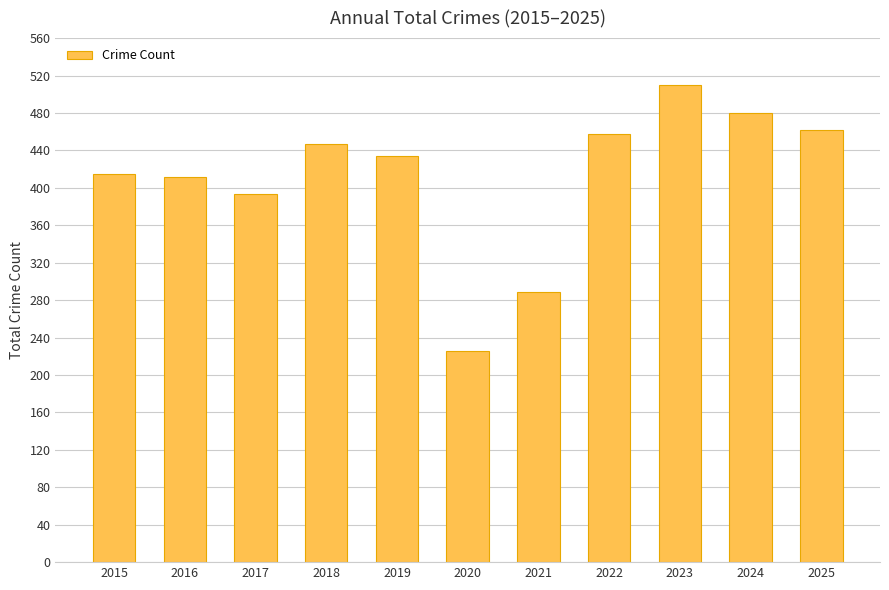

Where is the data nearest to the value 368?

2017